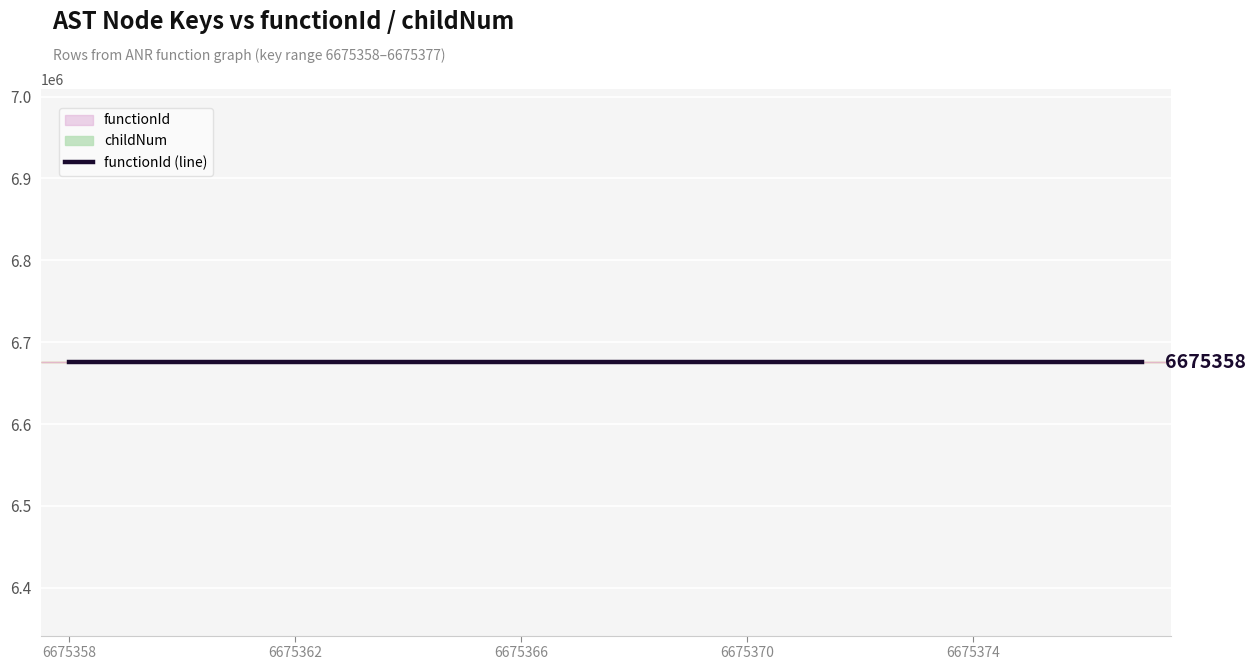

Between 6675364 and 6675367, which series saw the biggest shift?

functionId